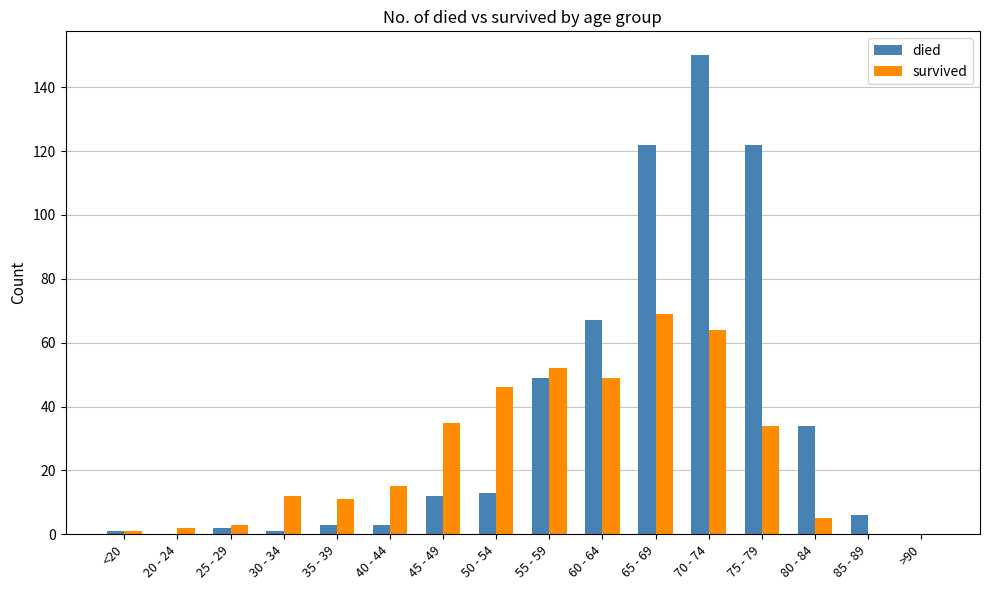

Count the number of categories in the chart.

16